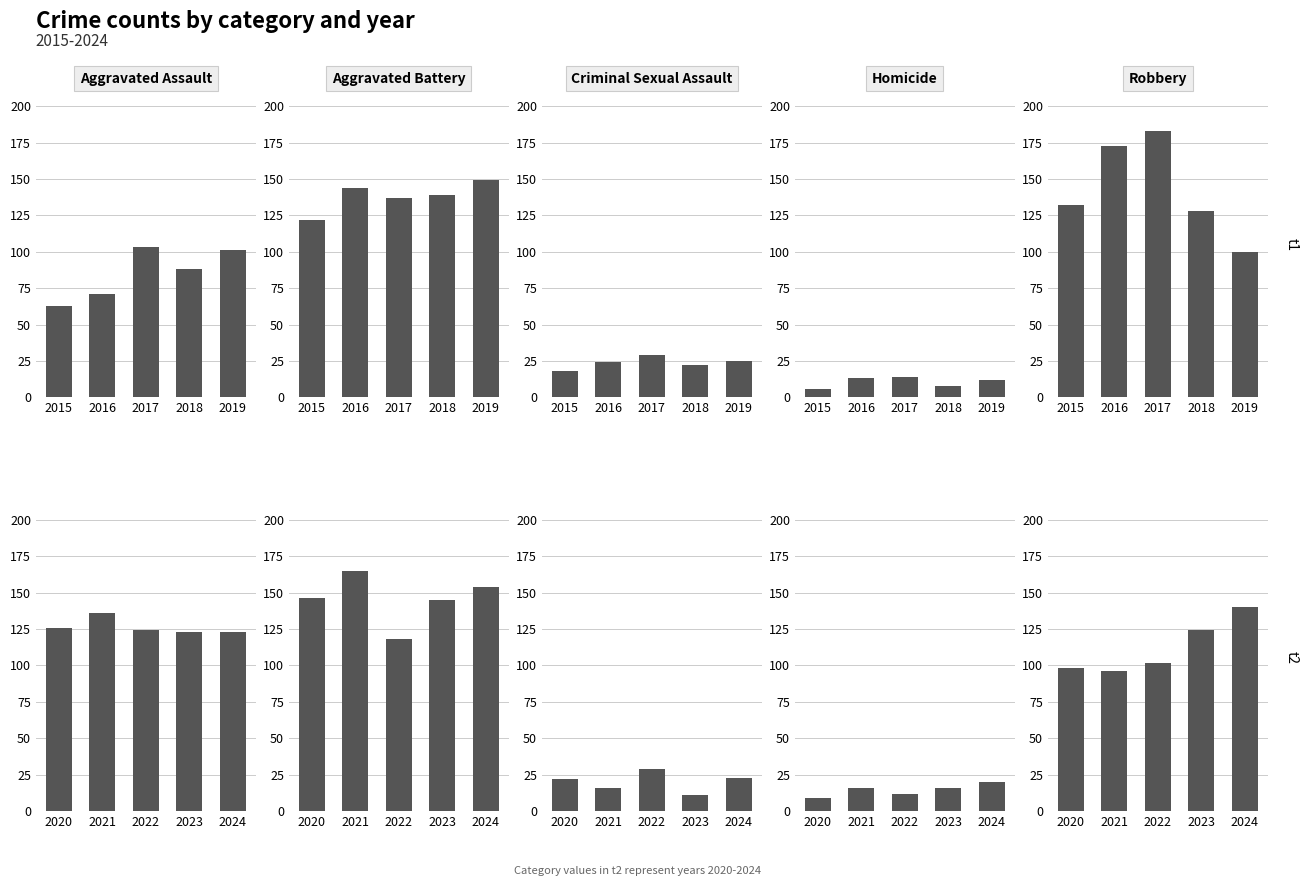

The value of Criminal Sexual Assault at 2024 is 32. True or false?

False